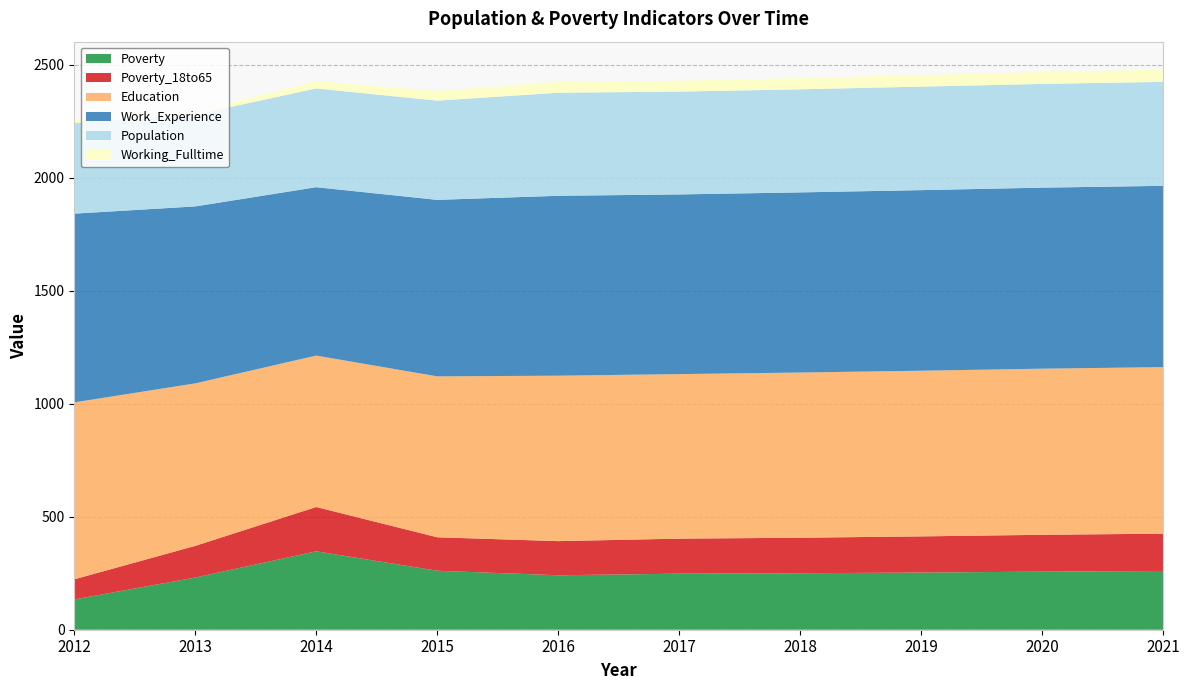

Reading right to left, list all the values displayed in this chart.

Poverty: 260	257	253	250	248	241	261	347	231	134
Poverty_18to65: 165	163	160	157	155	151	148	196	140	89
Education: 737	735	733	731	728	732	712	670	719	783
Work_Experience: 802	801	799	797	795	796	781	745	783	835
Population: 460	459	458	456	455	456	439	437	406	401
Working_Fulltime: 54	53	51	50	48	48	43	32	12	12